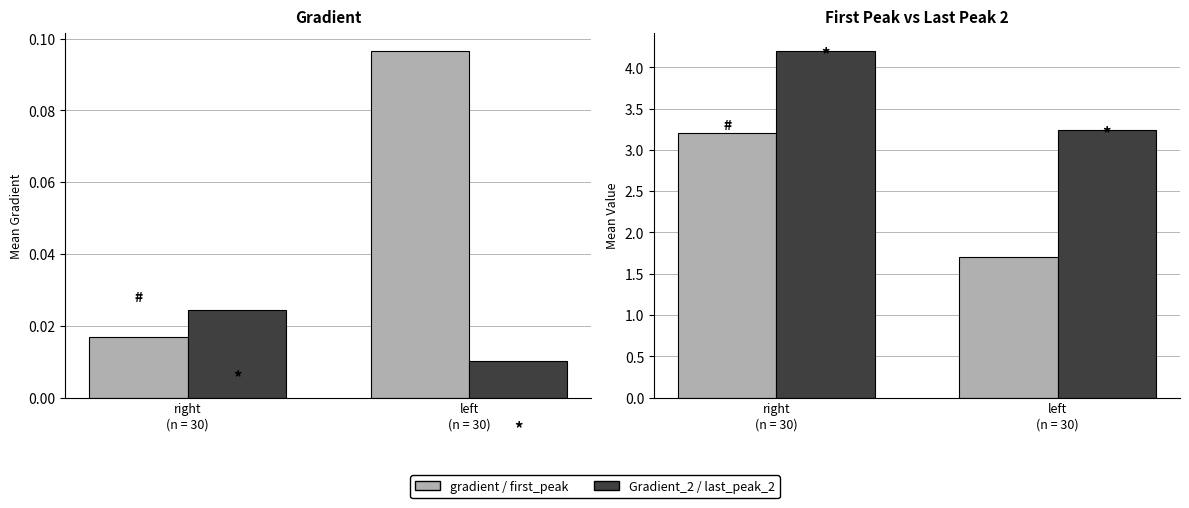

List the series in order of their peak value, highest first.

last_peak_2, first_peak, gradient, Gradient_2